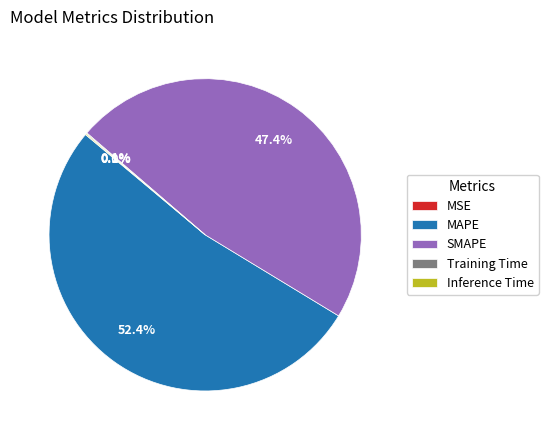

What percentage is NOT represented by SMAPE?

52.6%